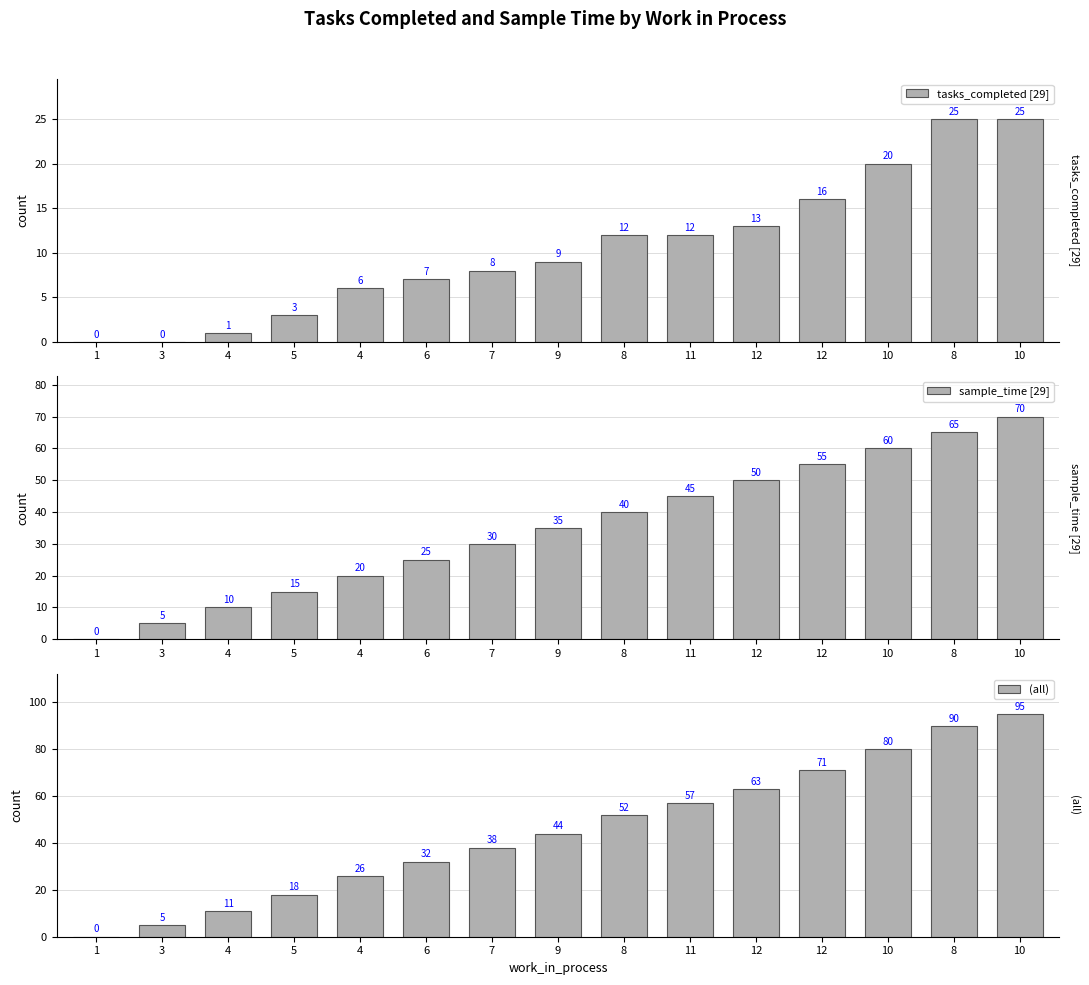

Is the value of (all) at 7 greater than the value of tasks_completed [29] at 3?

Yes